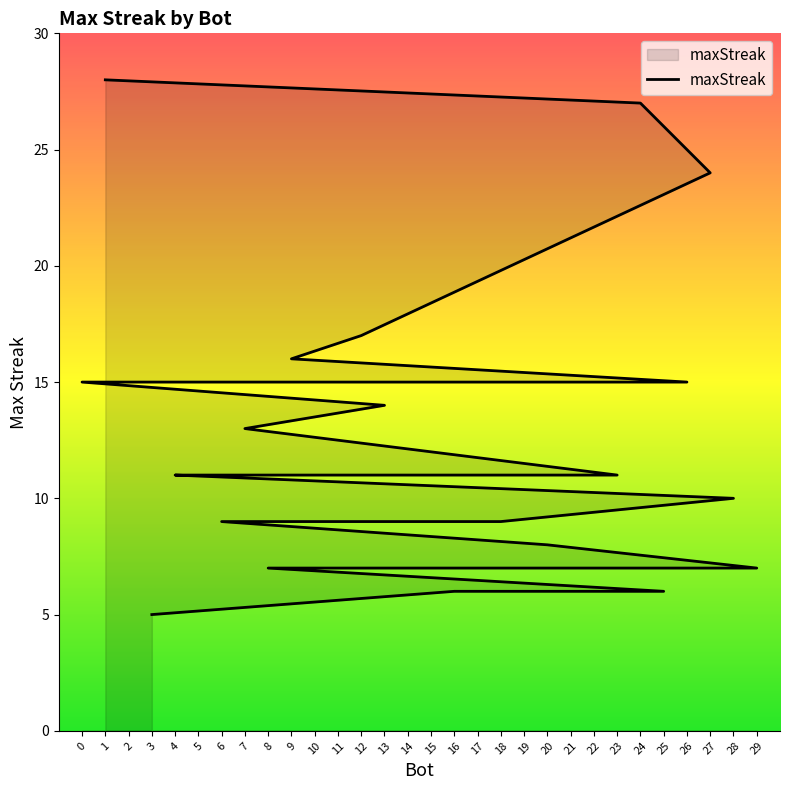

What is the label of the 30th point from the left?

3